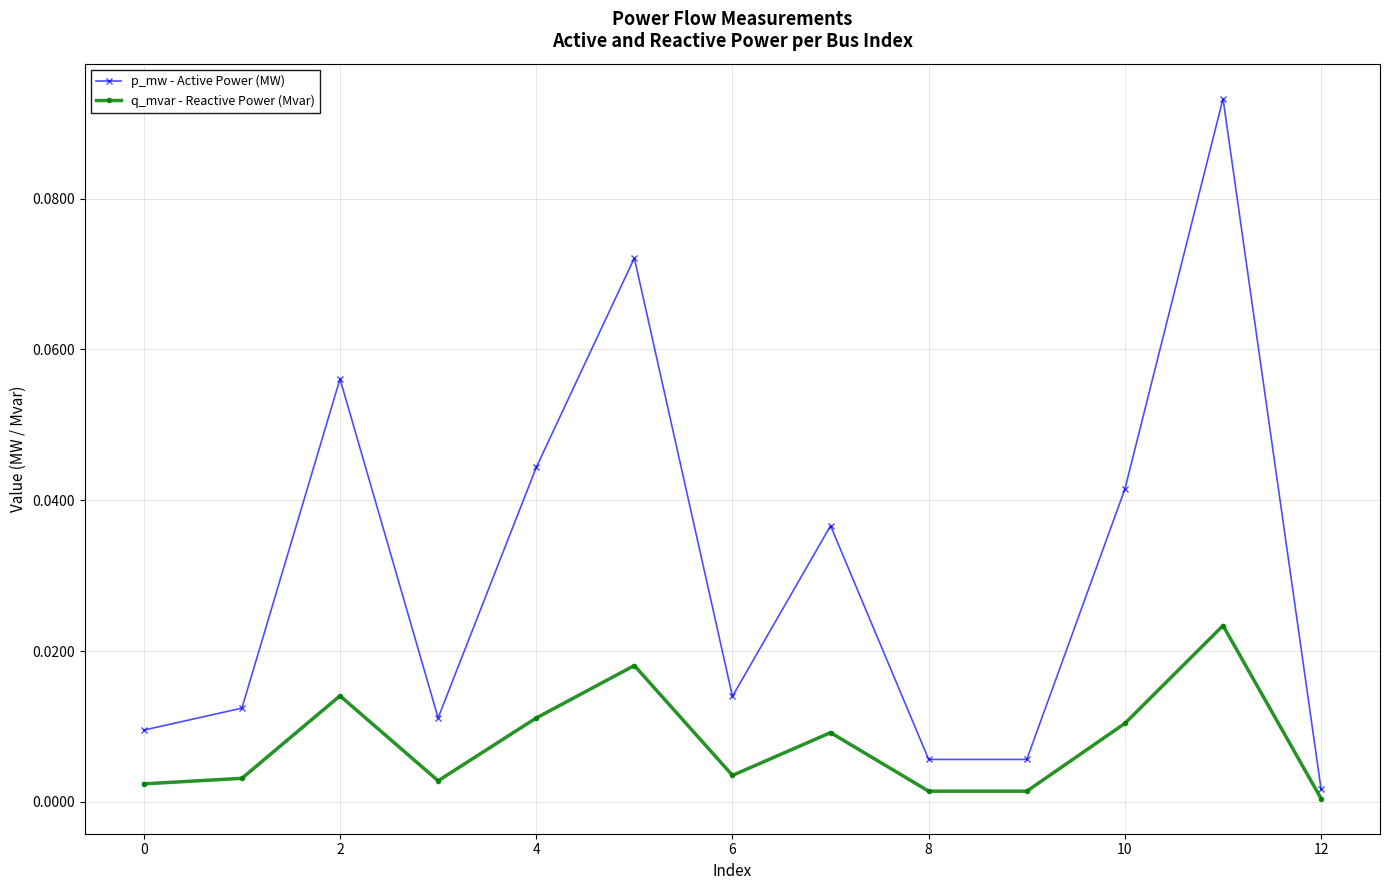

True or false: q_mvar - Reactive Power (Mvar) has more than 0 points higher than both neighbors.

True